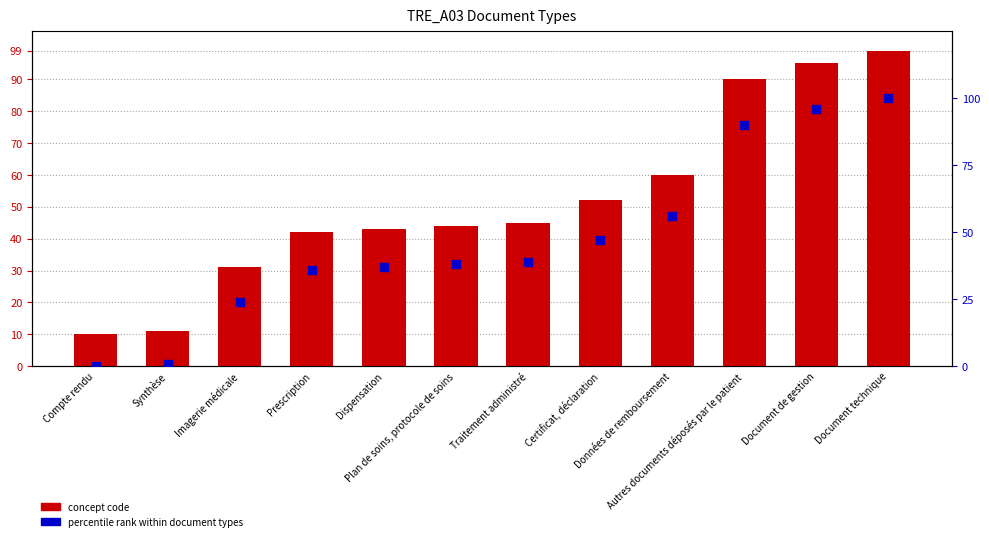

At which category is the sum across all series the highest?

Document technique